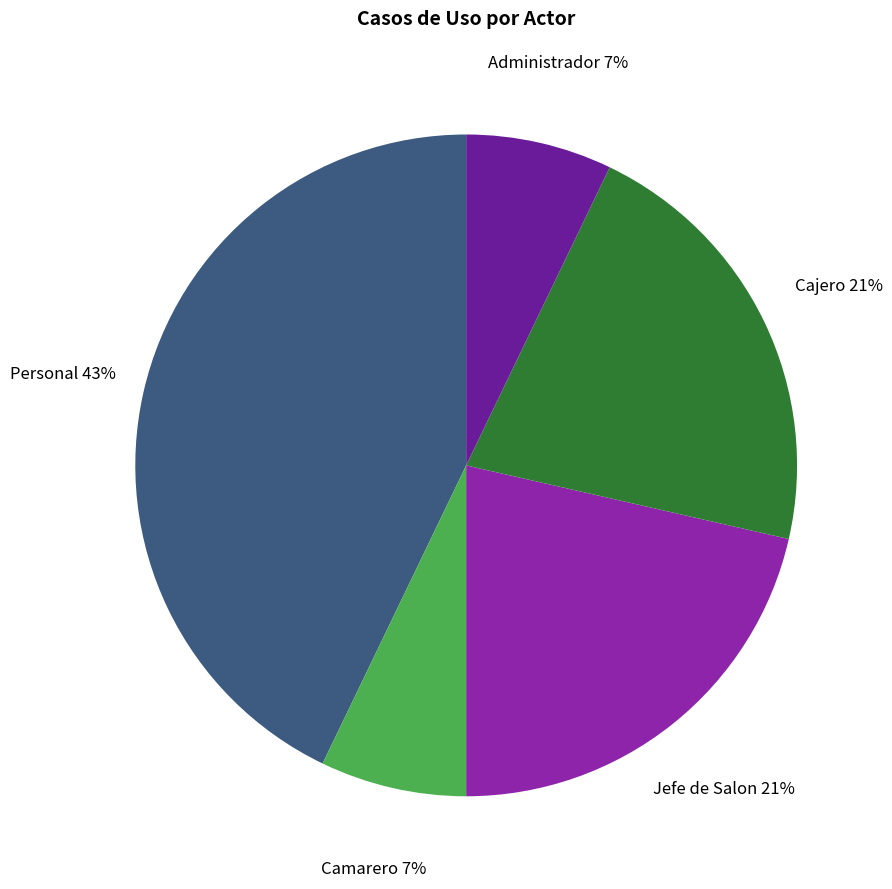

To the nearest percent, what is the average slice percentage?

20%